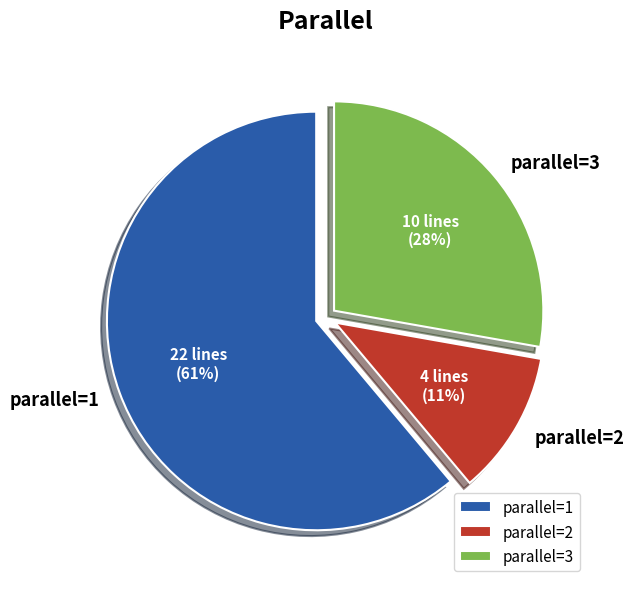

What is the ratio of the value at parallel=2 to the value at parallel=3?

0.4